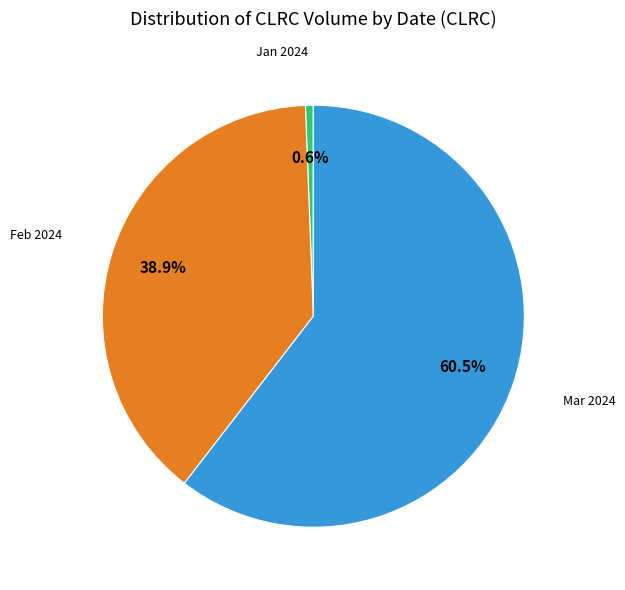

How many slices are in this pie chart?

3